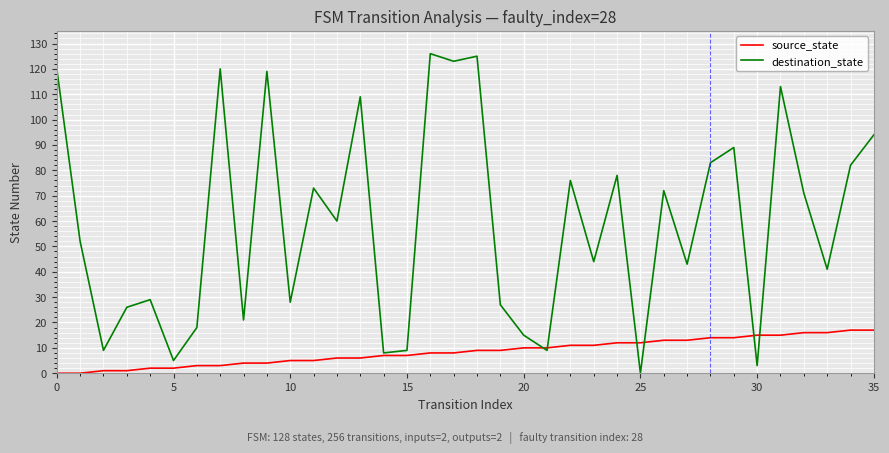

True or false: destination_state has more than 1 points higher than both neighbors.

True